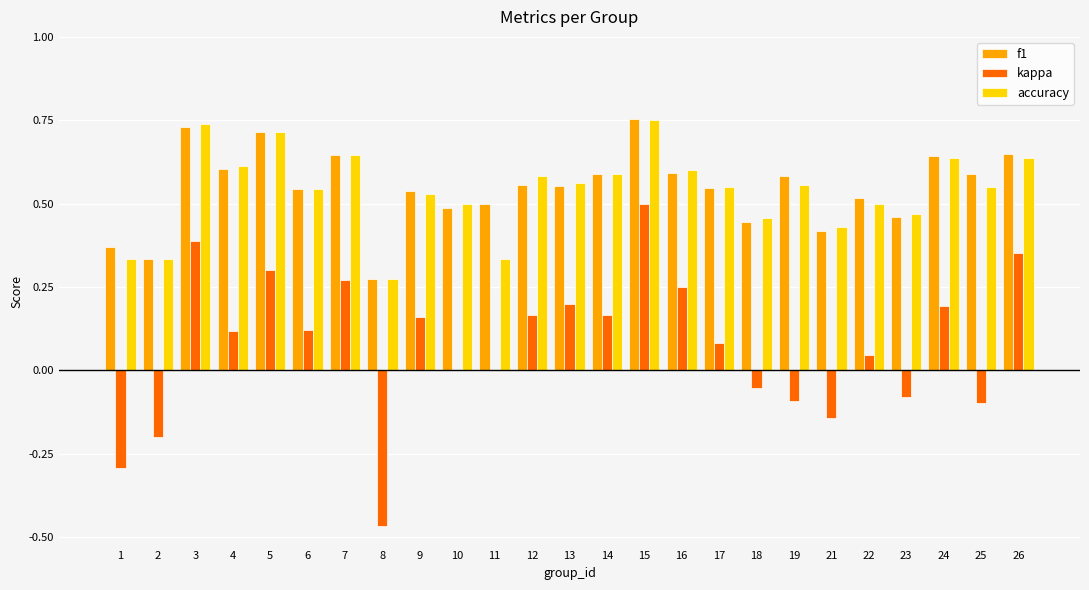

Where does the kappa series first go above 0?

3